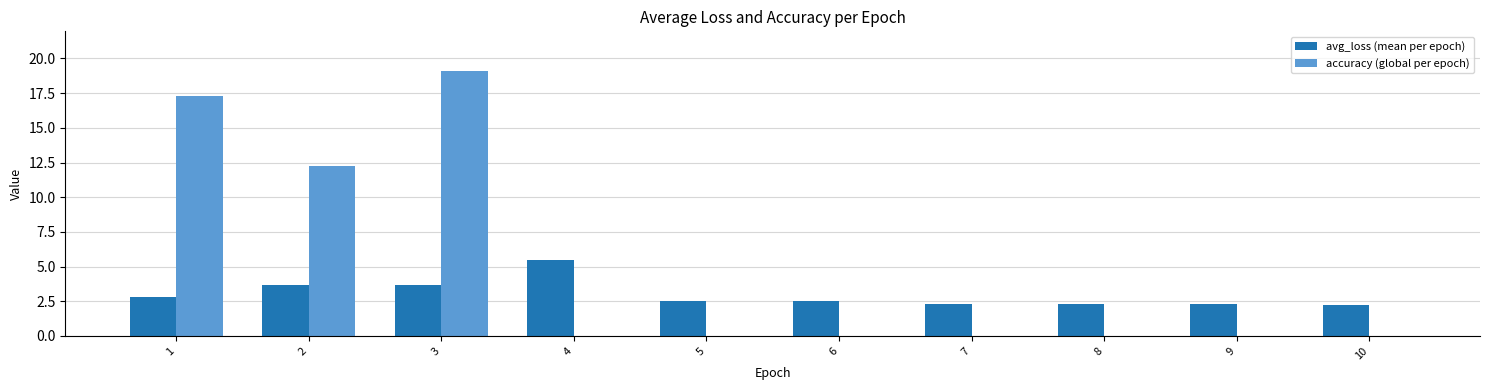

How many categories are shown in the chart?

10